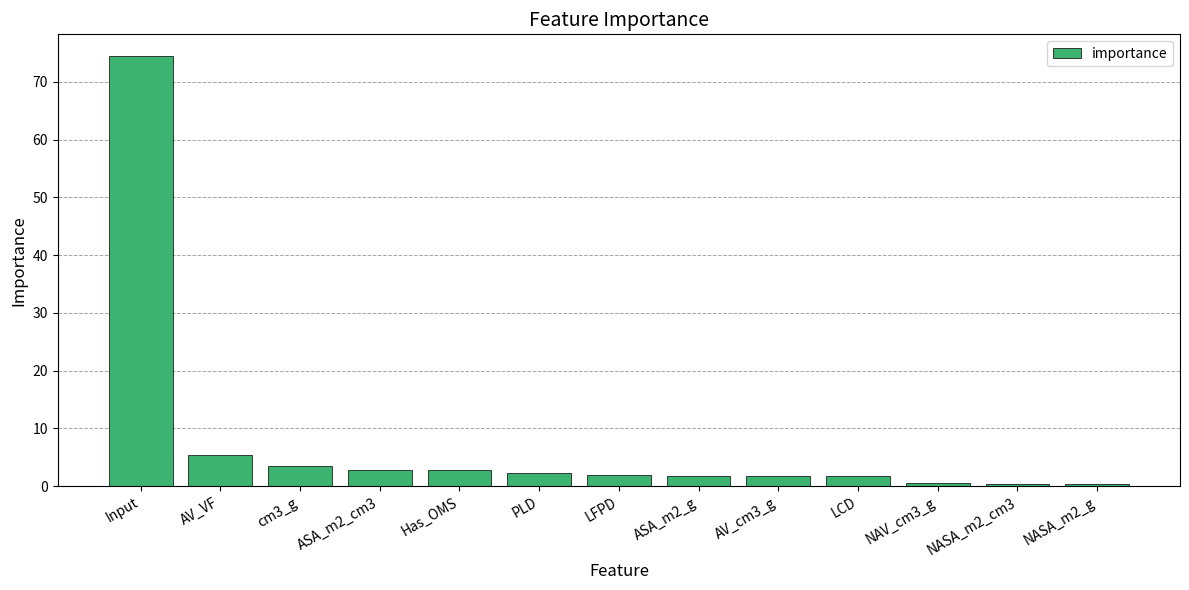

What position from the right is cm3_g?

11